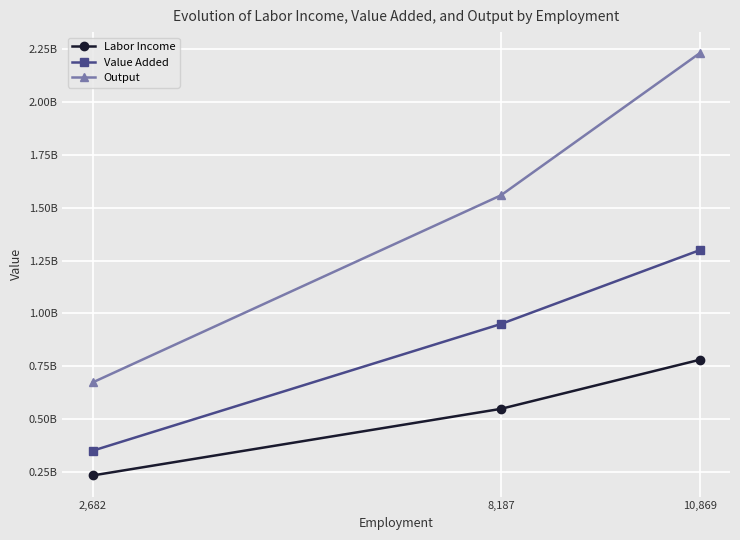

What are all the series names shown in the legend?

Labor Income, Value Added, Output